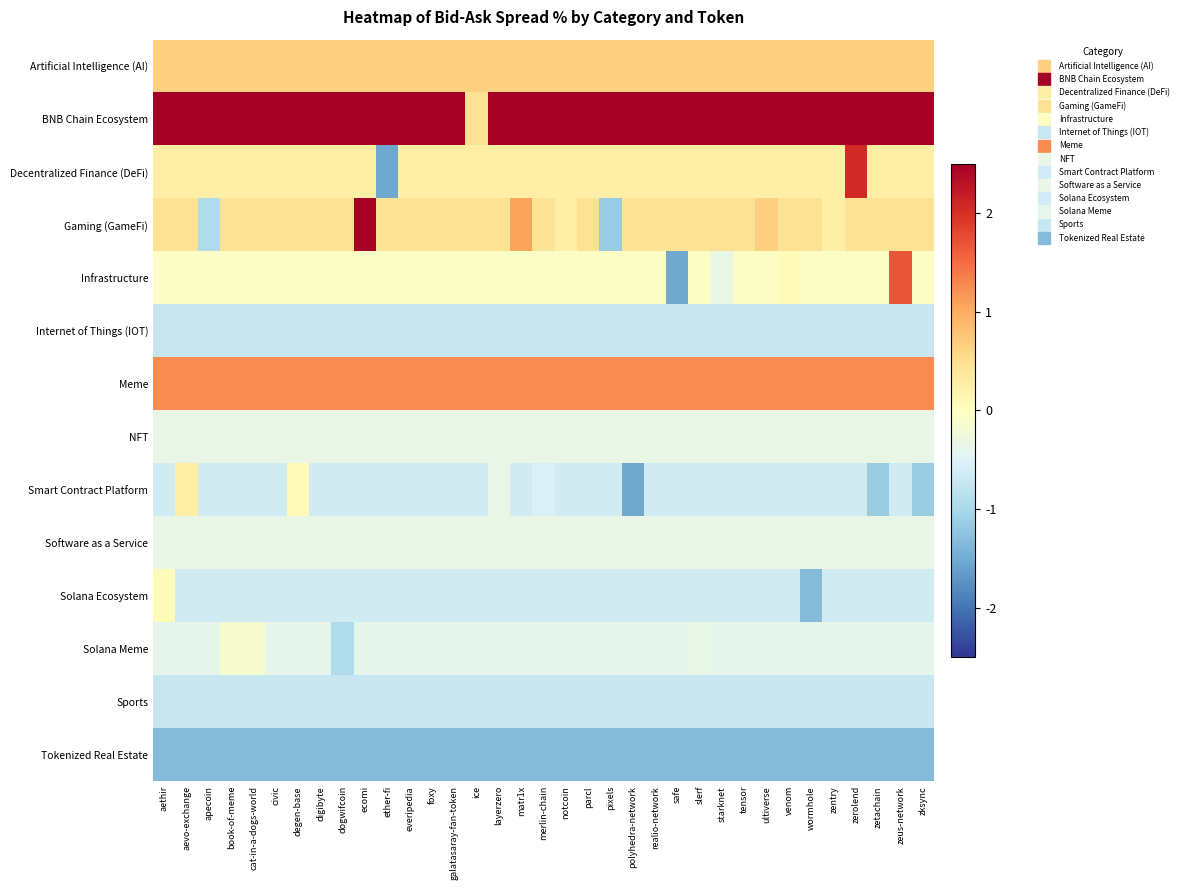

What is the total value across all series at ice?

-2.1